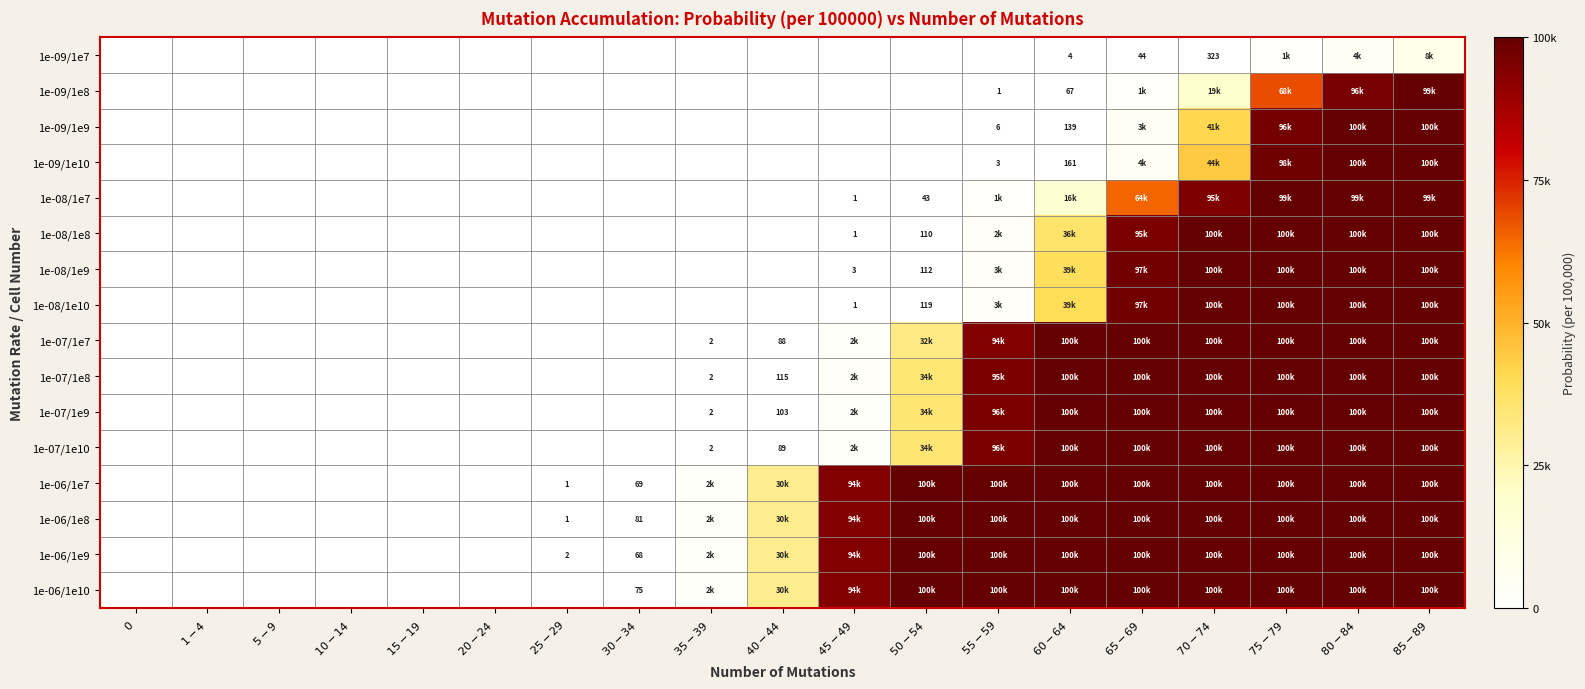

Which label corresponds to the largest value in the chart?

$80-84$